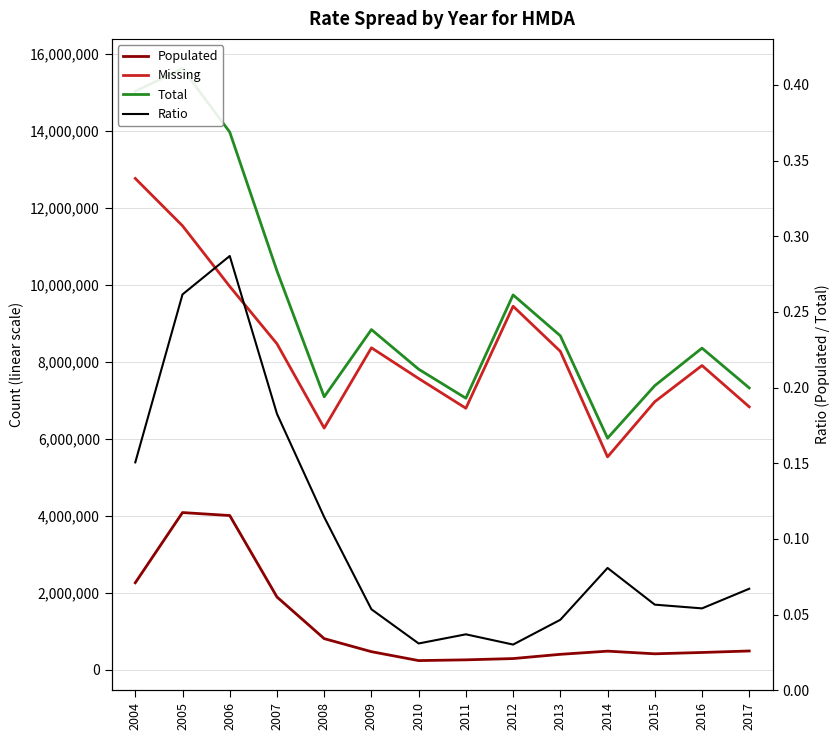

Reading right to left, transcribe all the data shown in this chart.

Populated: 2017=491070.0	2016=451914.0	2015=417475.0	2014=486316.0	2013=403934.0	2012=293796.0	2011=260579.0	2010=241155.0	2009=472771.0	2008=811388.0	2007=1893162.0	2006=4009153.0	2005=4086479.0	2004=2263012.0
Missing: 2017=6833007.0	2016=7906240.0	2015=6965829.0	2014=5532852.0	2013=8274908.0	2012=9446125.0	2011=6796359.0	2010=7569049.0	2009=8366875.0	2008=6281547.0	2007=8470608.0	2006=9961030.0	2005=11535464.0	2004=12765538.0
Total: 2017=7324077.0	2016=8358154.0	2015=7383304.0	2014=6019168.0	2013=8678842.0	2012=9739921.0	2011=7056938.0	2010=7810204.0	2009=8839646.0	2008=7092935.0	2007=10363770.0	2006=13970183.0	2005=15621943.0	2004=15028550.0
Ratio: 2017=0.1	2016=0.1	2015=0.1	2014=0.1	2013=0.0	2012=0.0	2011=0.0	2010=0.0	2009=0.1	2008=0.1	2007=0.2	2006=0.3	2005=0.3	2004=0.2